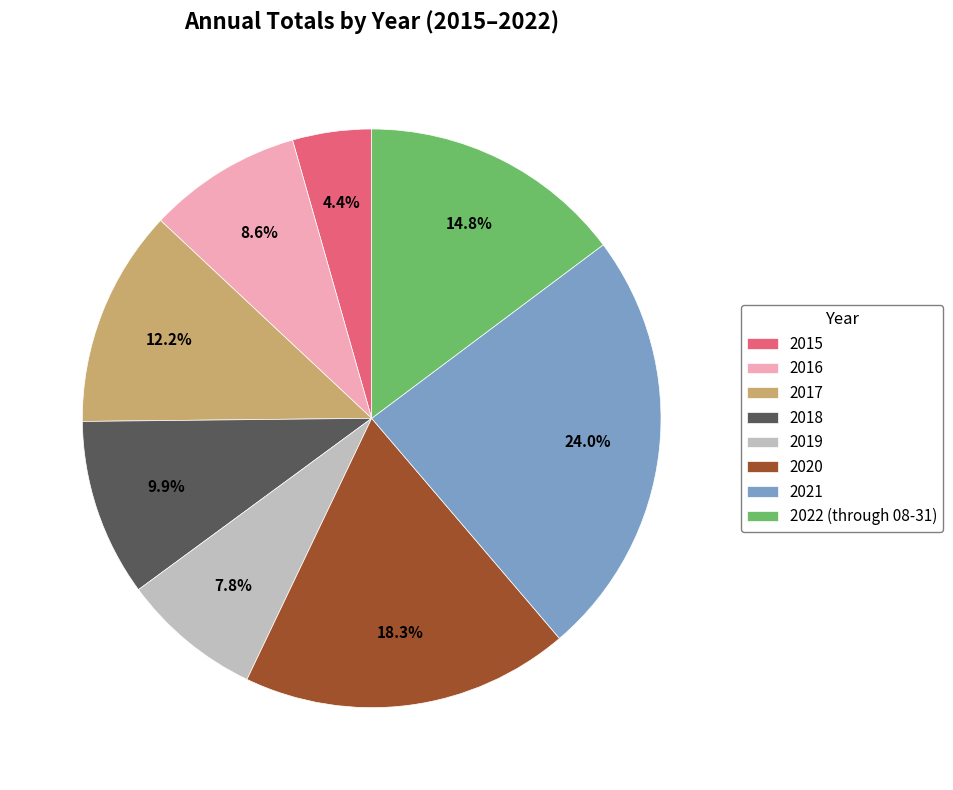

To the nearest percent, what is the combined percentage of 2019 and 2016?

16%